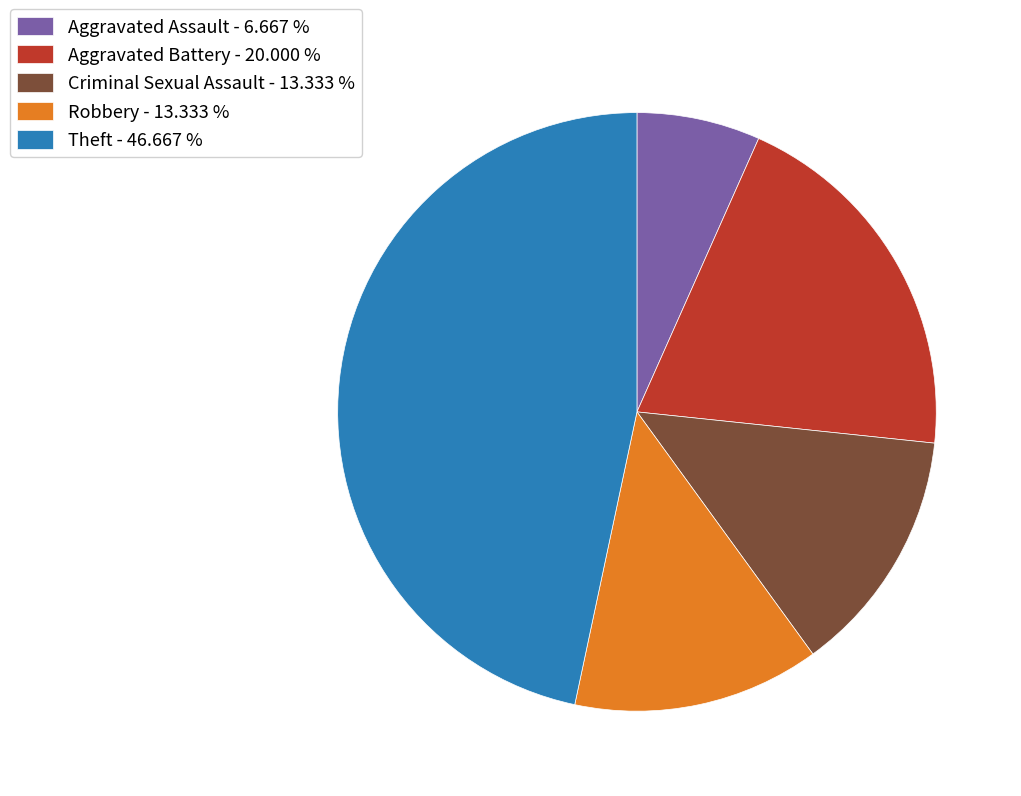

Is the sum of Criminal Sexual Assault - 13.333 % and Aggravated Battery - 20.000 % greater than half?

No